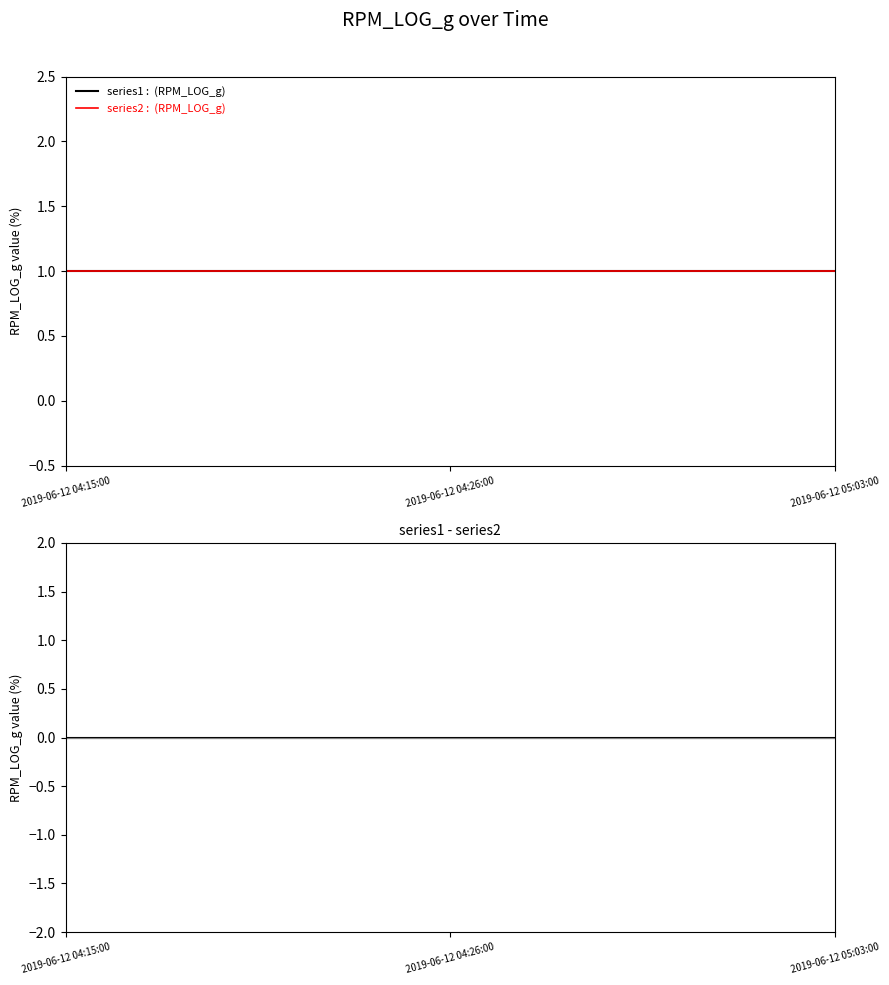

At which category is the sum across all series the highest?

2019-06-12 04:15:00